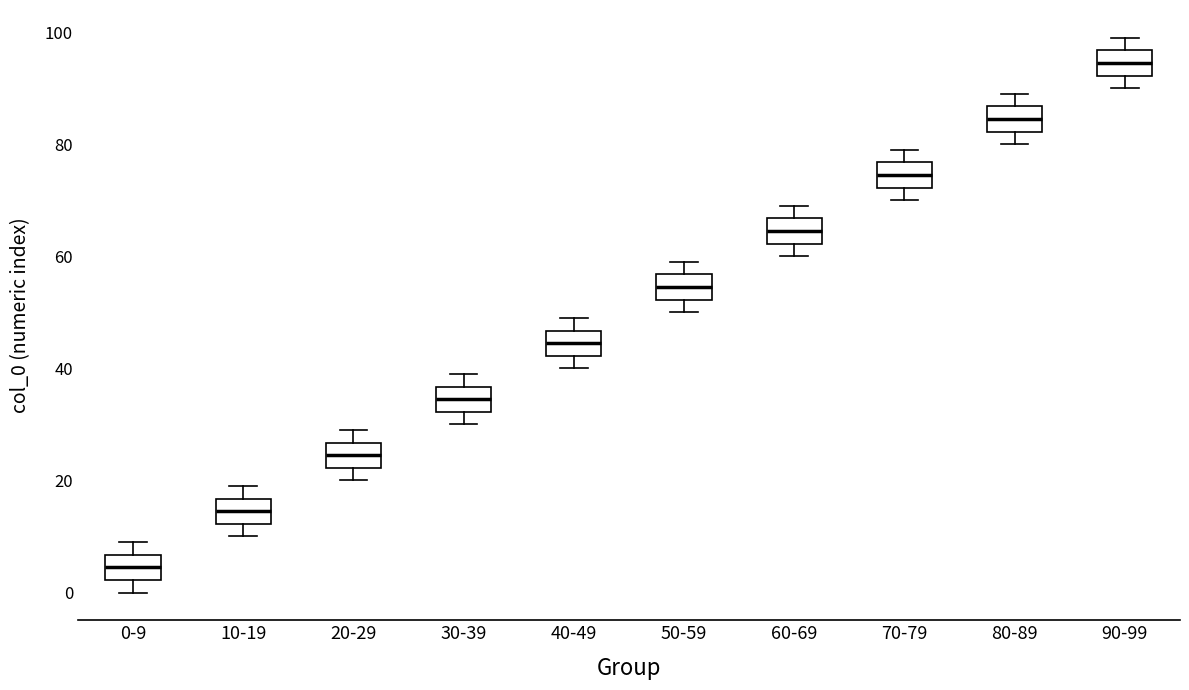

Where is the upper edge of the box for 10-19 on the y-axis? The values are not printed on the chart, so give them approximately, as read against the axis.

16